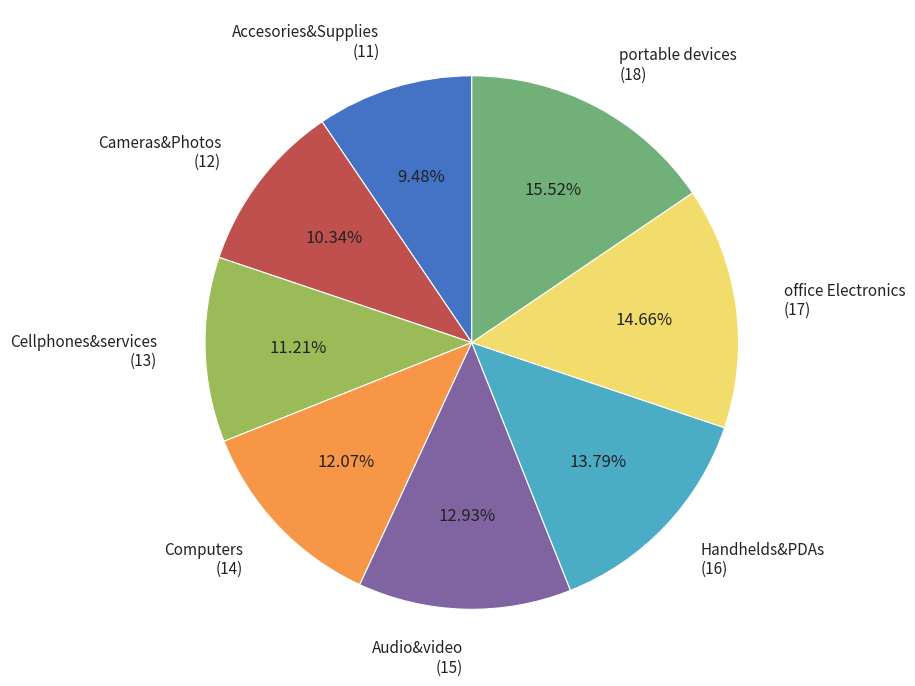

To the nearest percent, what percentage of the pie is Cameras&Photos?

10%